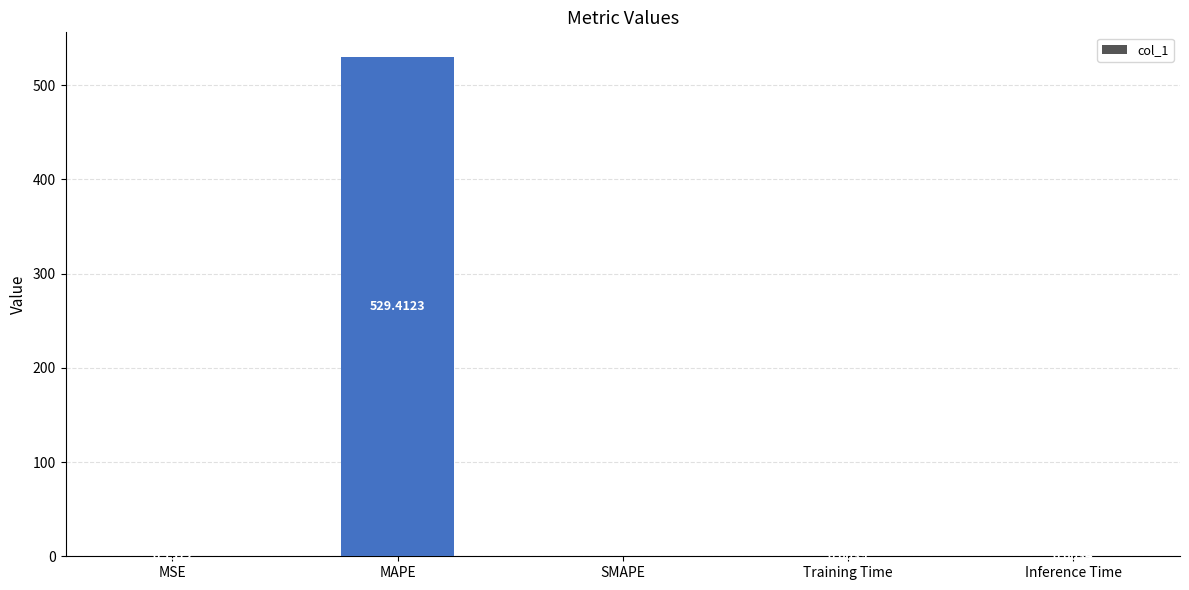

The value at SMAPE is 0.0. True or false?

True